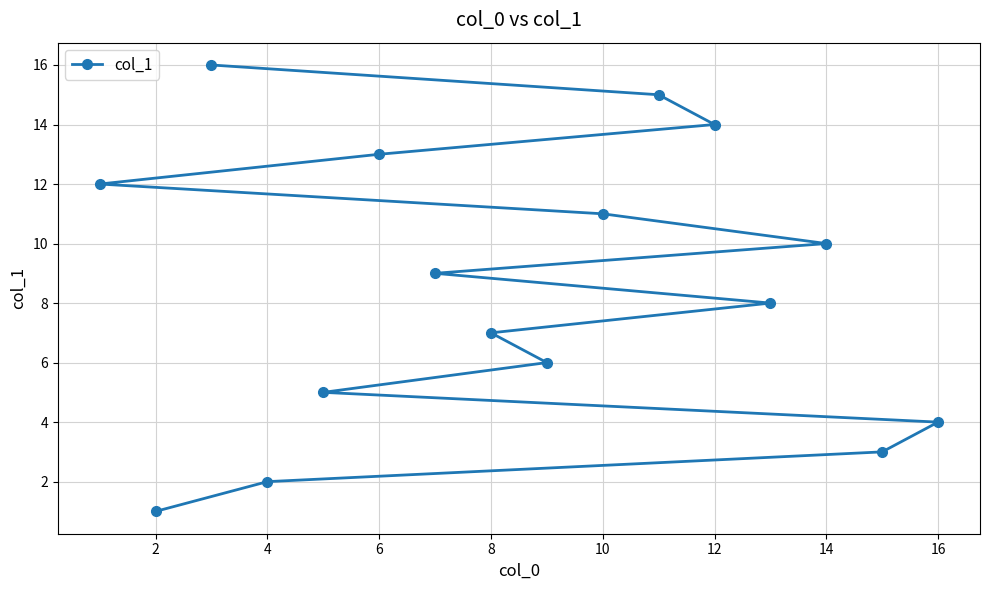

Reading left to right, transcribe all the data shown in this chart.

12	1	16	2	5	13	9	7	6	11	15	14	8	10	3	4